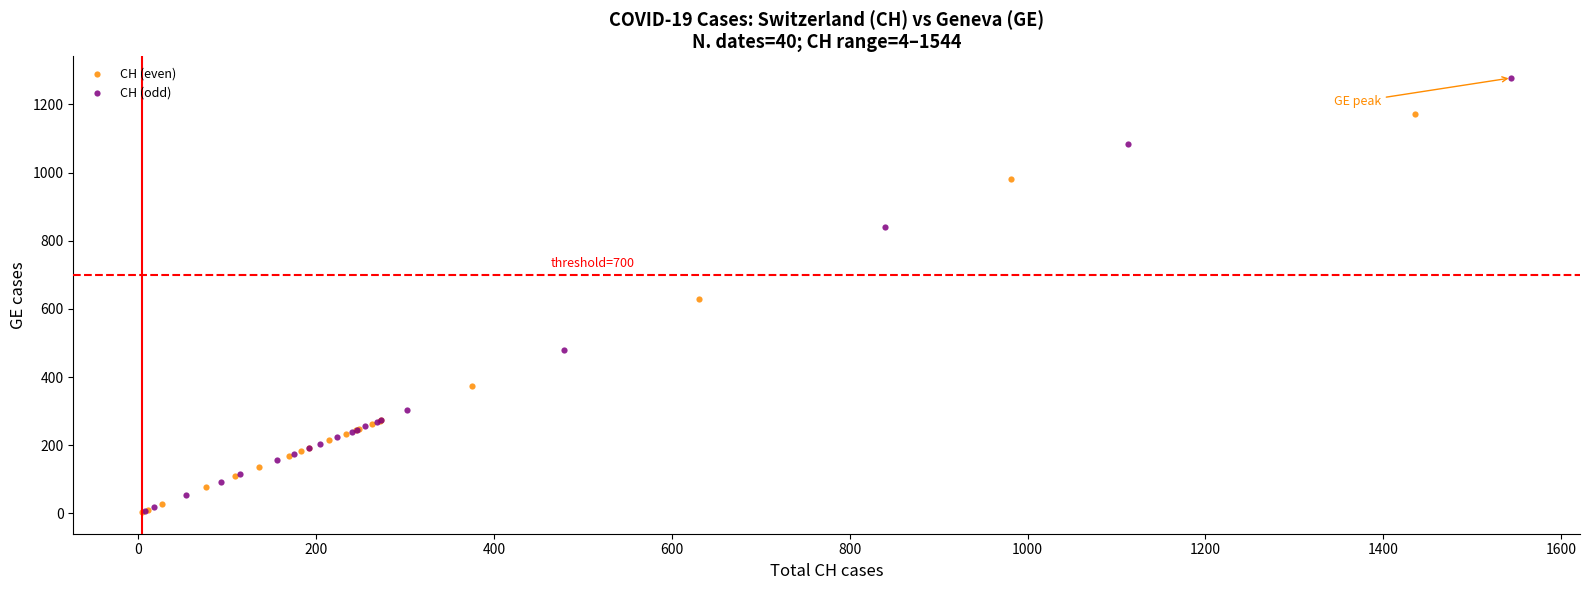

Which series has the widest spread of Y values?

CH (odd)